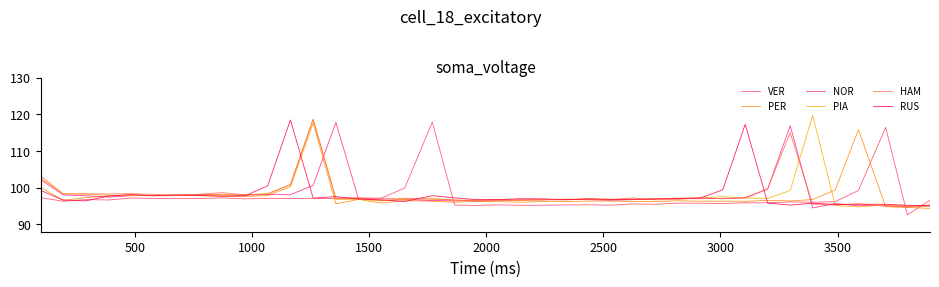

Does the chart have visible grid lines?

No